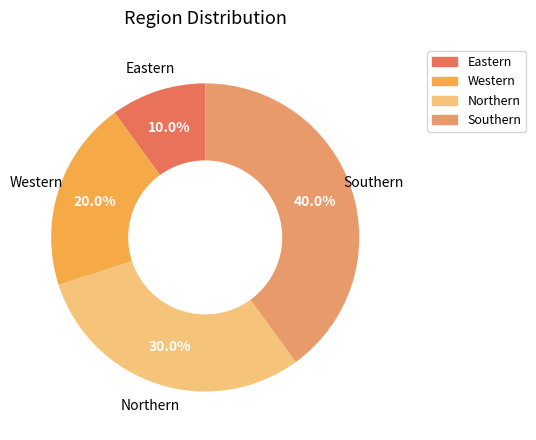

True or false: Northern accounts for 30% of the total.

True